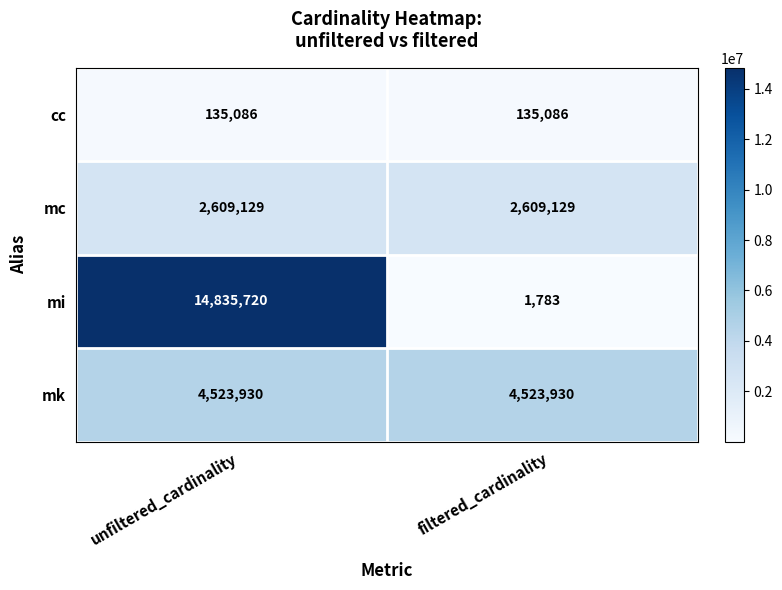

What is the maximum value shown in the chart?

14835720